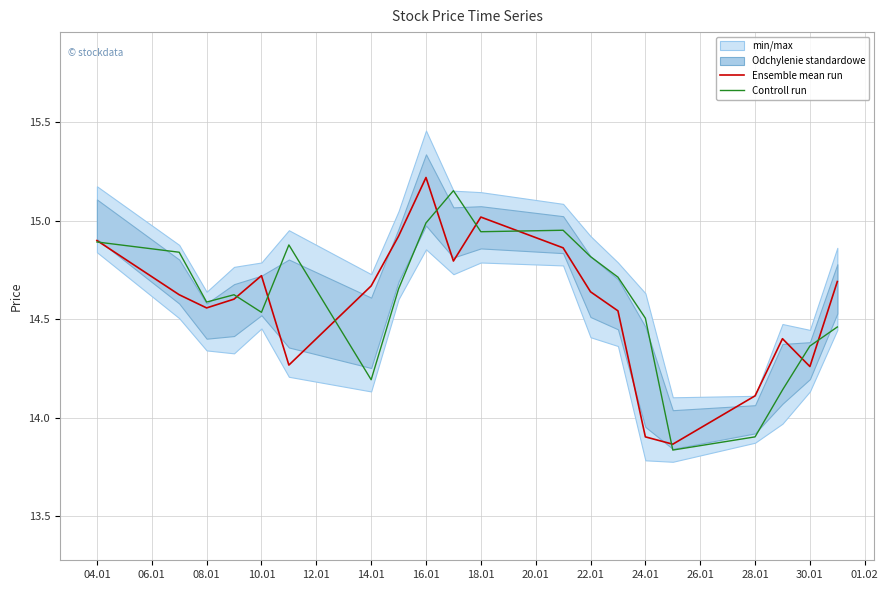

Is the value of Ensemble mean run at 10.01 greater than the value of Controll run at 04.01?

No